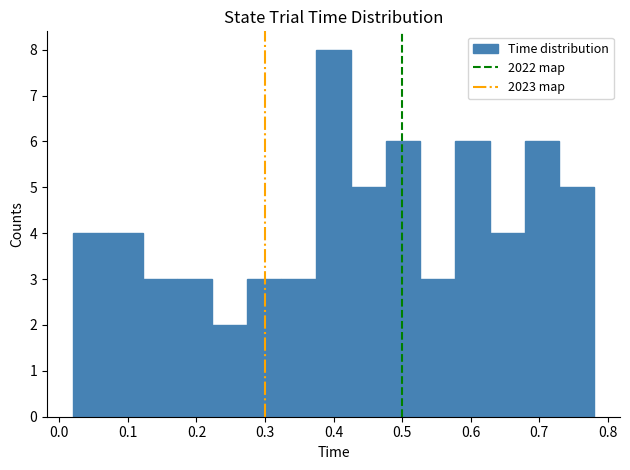

What is the height of the bar covering 0.32 to 0.37 on the x-axis? Neither the bar edges nor the heights are printed on the chart, so give them approximately, as read against the axes.

3